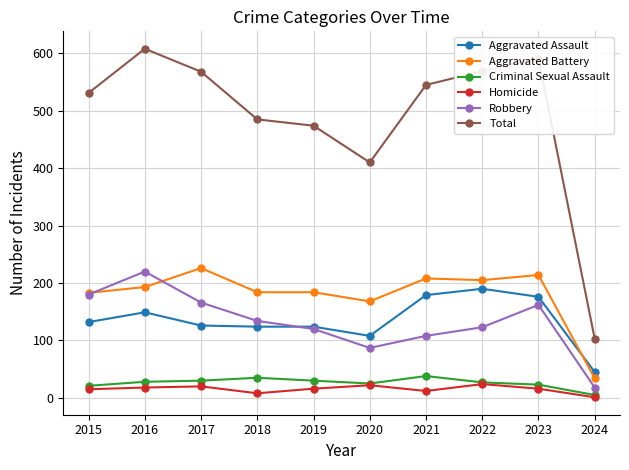

At how many categories does at least one series exceed 163?

9